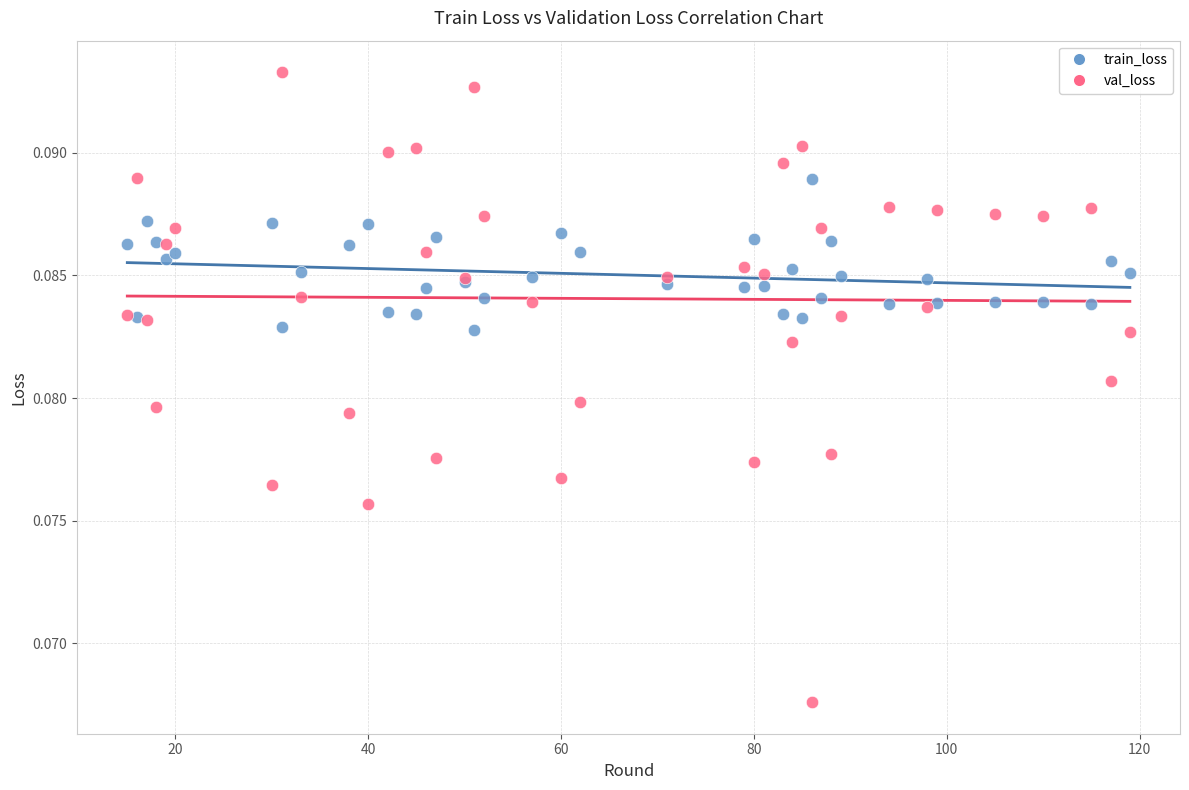

What is the X range (max minus min) for the scatter plot?

104.0